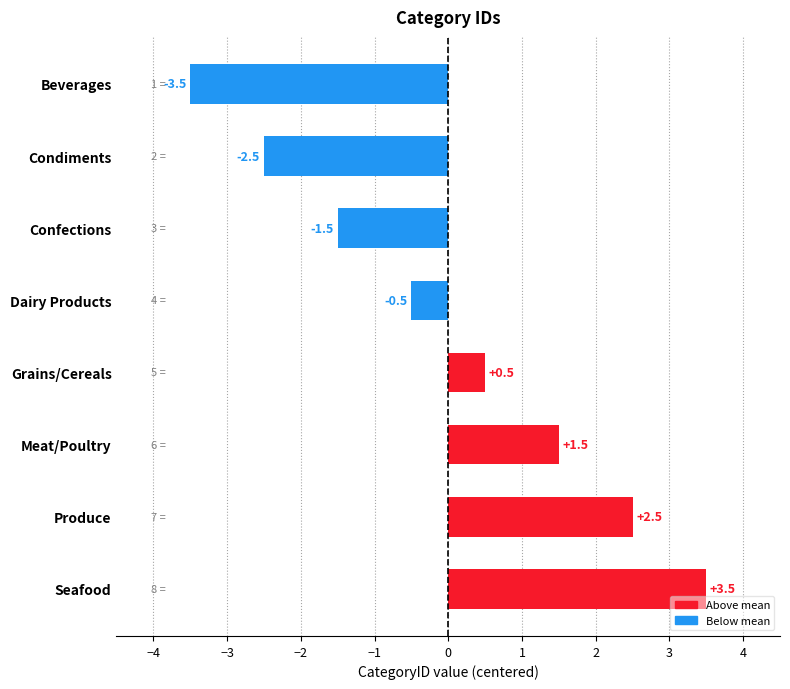

What is the difference between the maximum and minimum values?

7.0